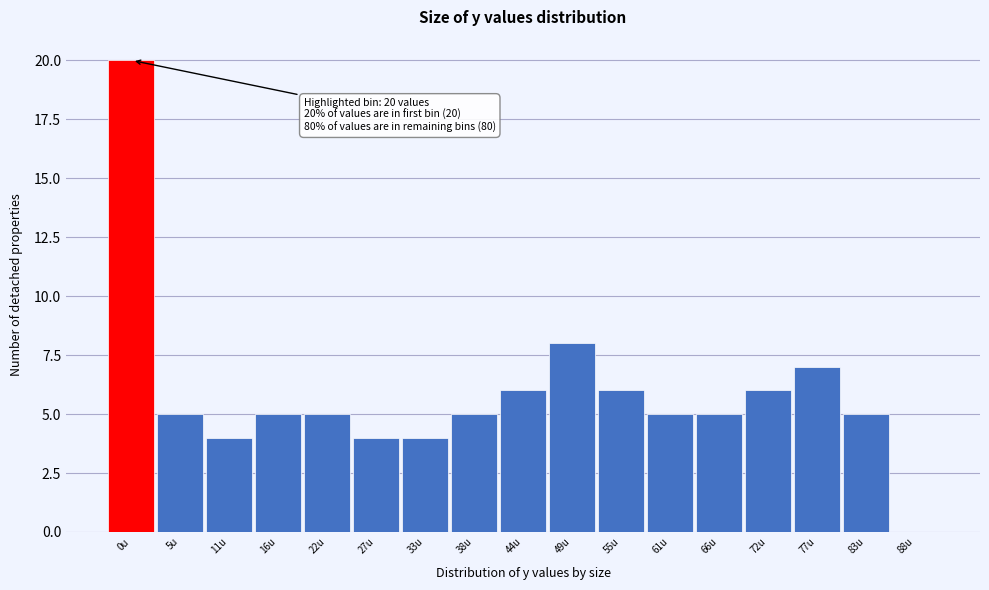

Reading left to right, extract all data points from this chart.

0u=20	5u=5	11u=4	16u=5	22u=5	27u=4	33u=4	38u=5	44u=6	49u=8	55u=6	61u=5	66u=5	72u=6	77u=7	83u=5	88u=0